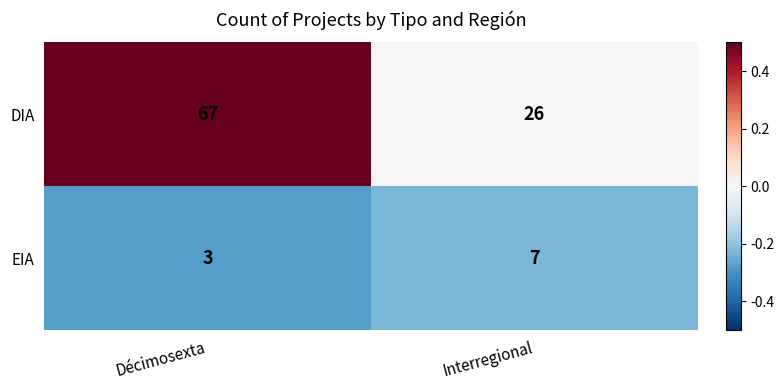

What is the difference between the maximum and minimum values in the DIA series?

41